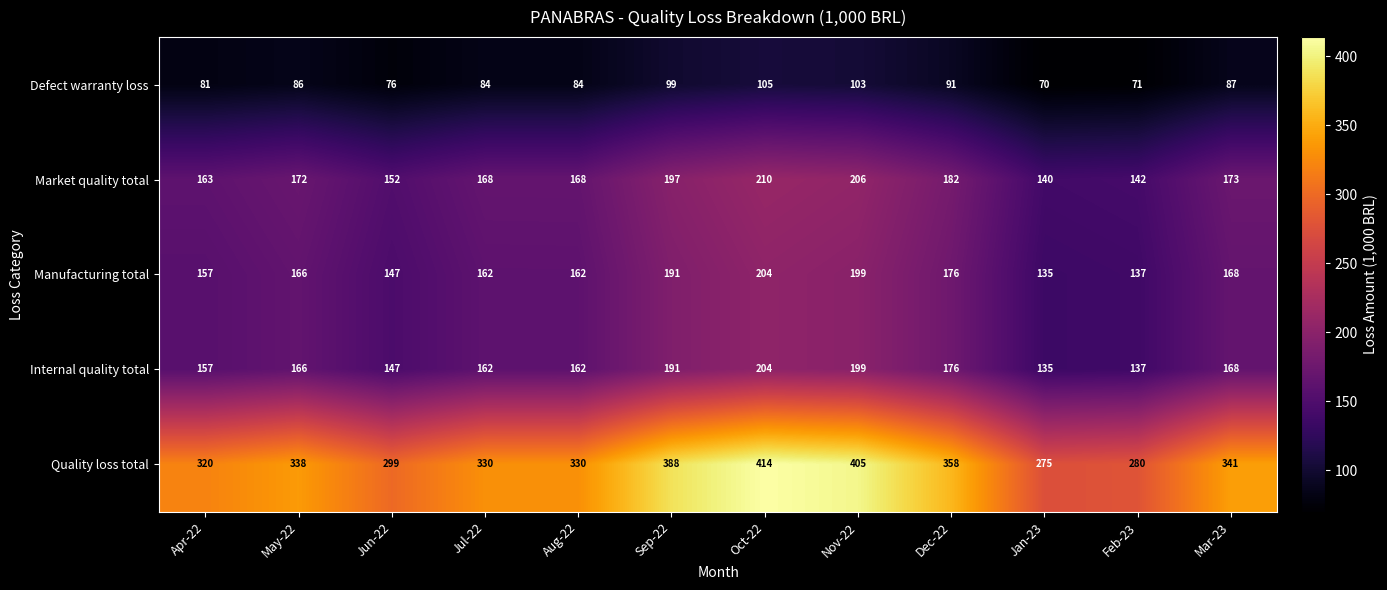

What is the highest value of the Defect warranty loss series?

105